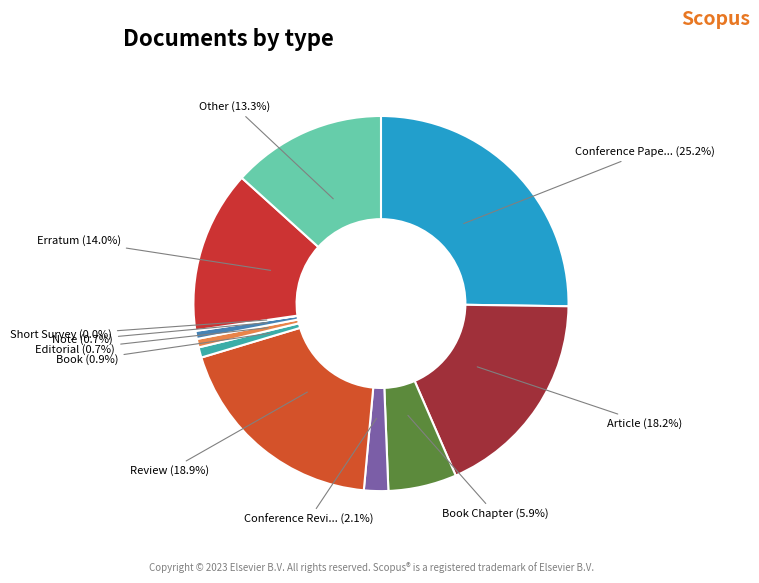

To the nearest percent, what is the difference between the largest and smallest slice percentages?

25%